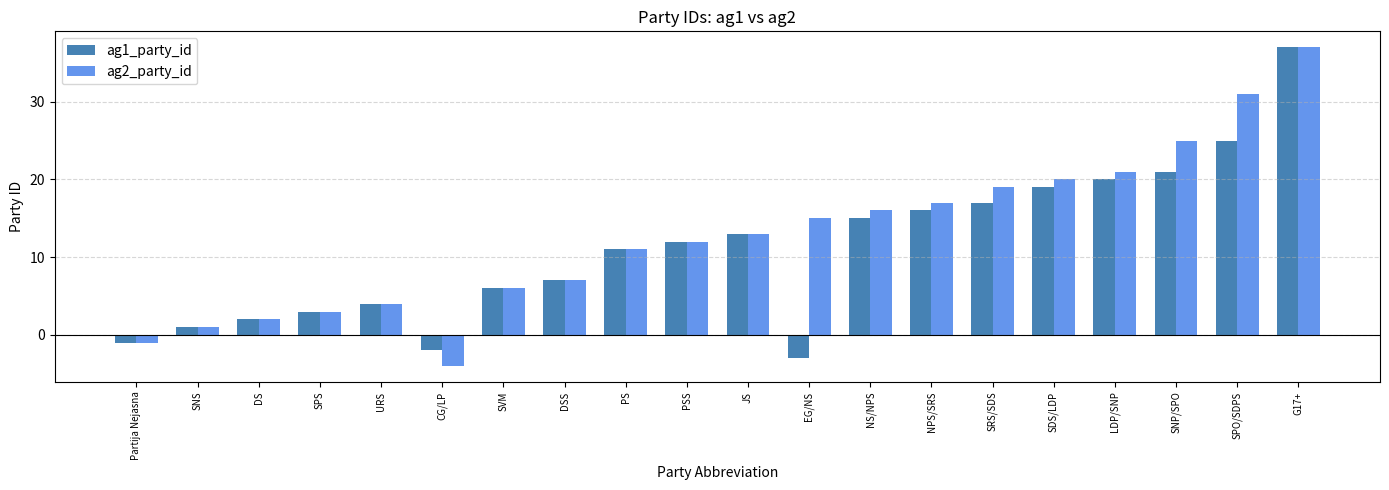

How many bars are there in each group?

2